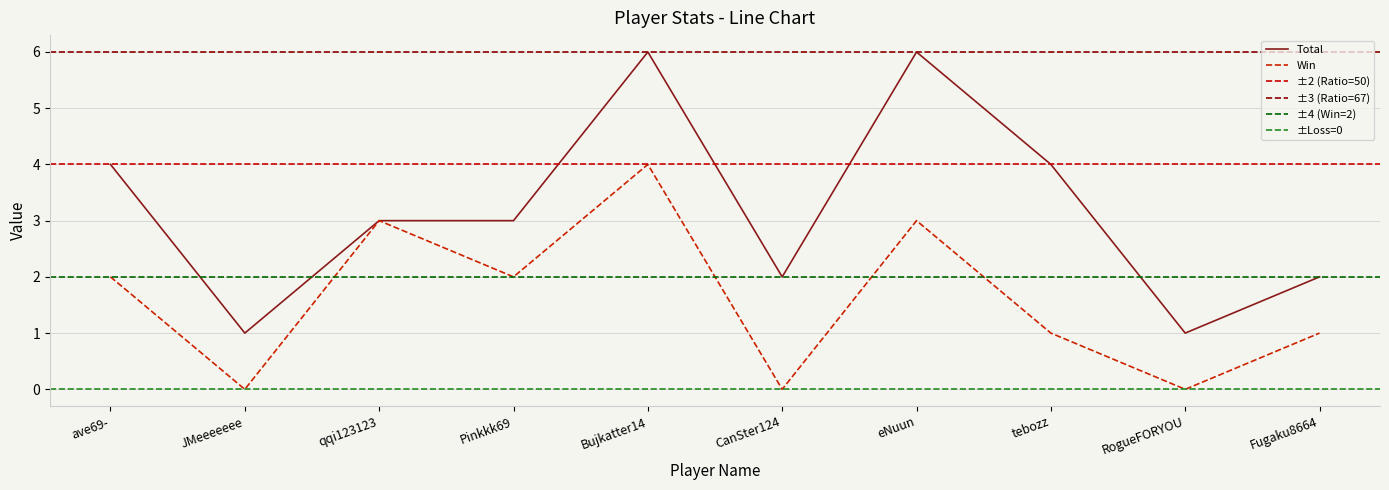

Which series has the widest spread of values?

Total